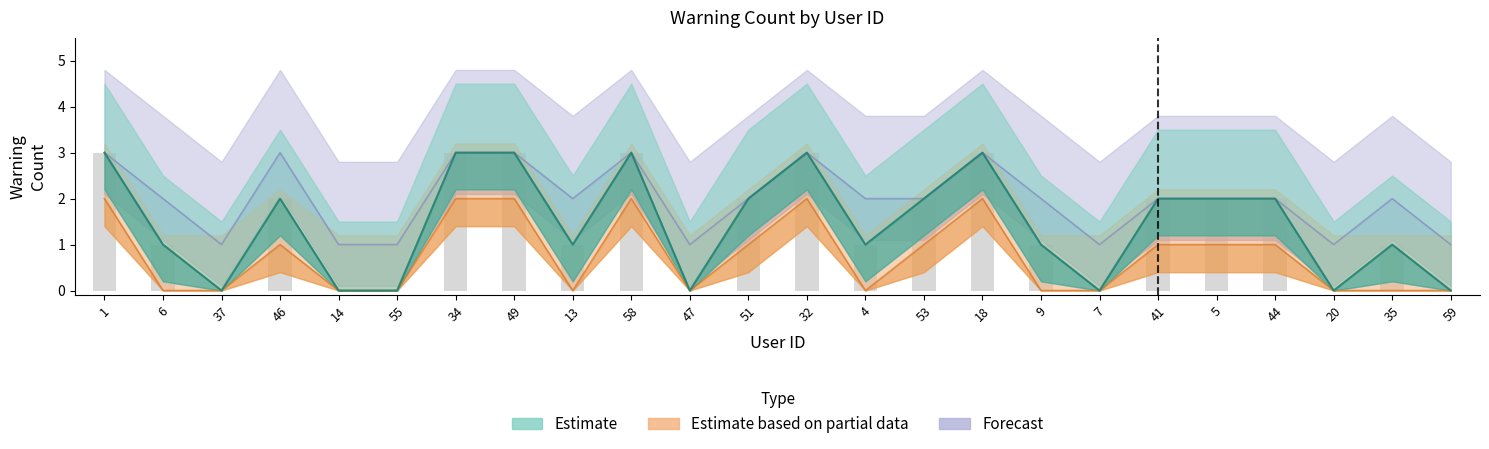

Between 46 and 9, which series saw the biggest shift?

Estimate